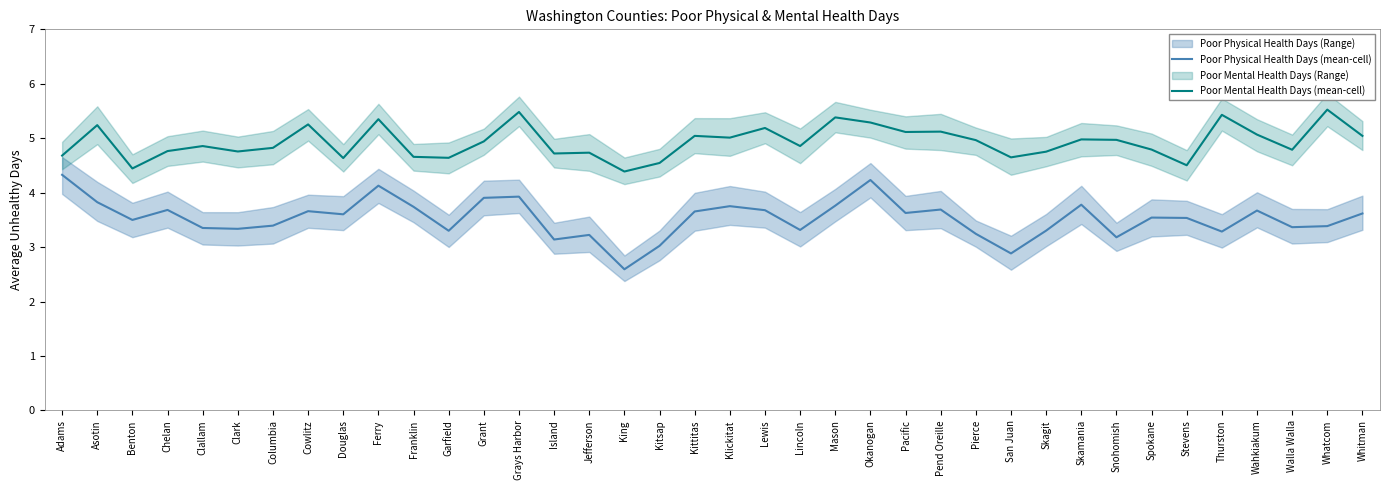

How many data points in Poor Physical Health Days (mean-cell) are less than 3?

2